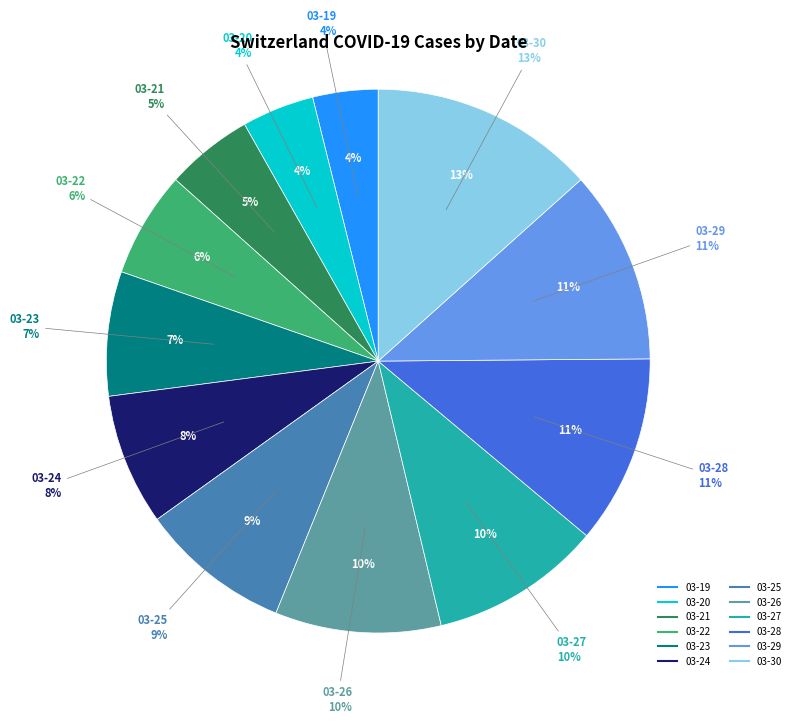

Which slice is the smallest?

2020-03-19